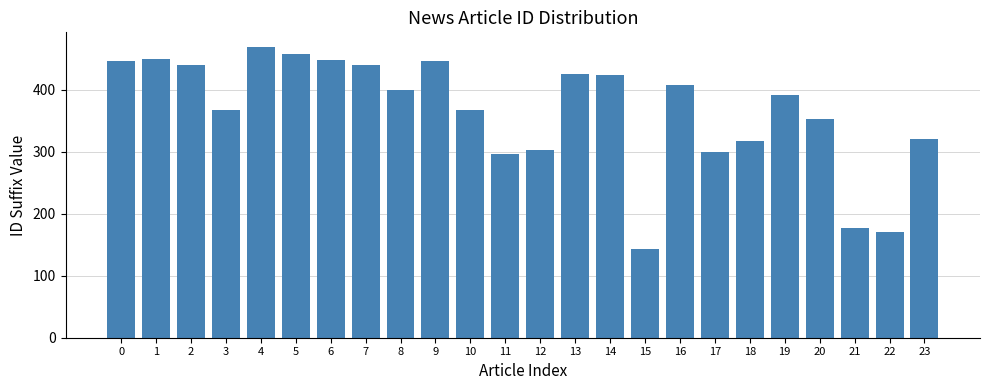

What is the value of the 9th bar from the left?

399